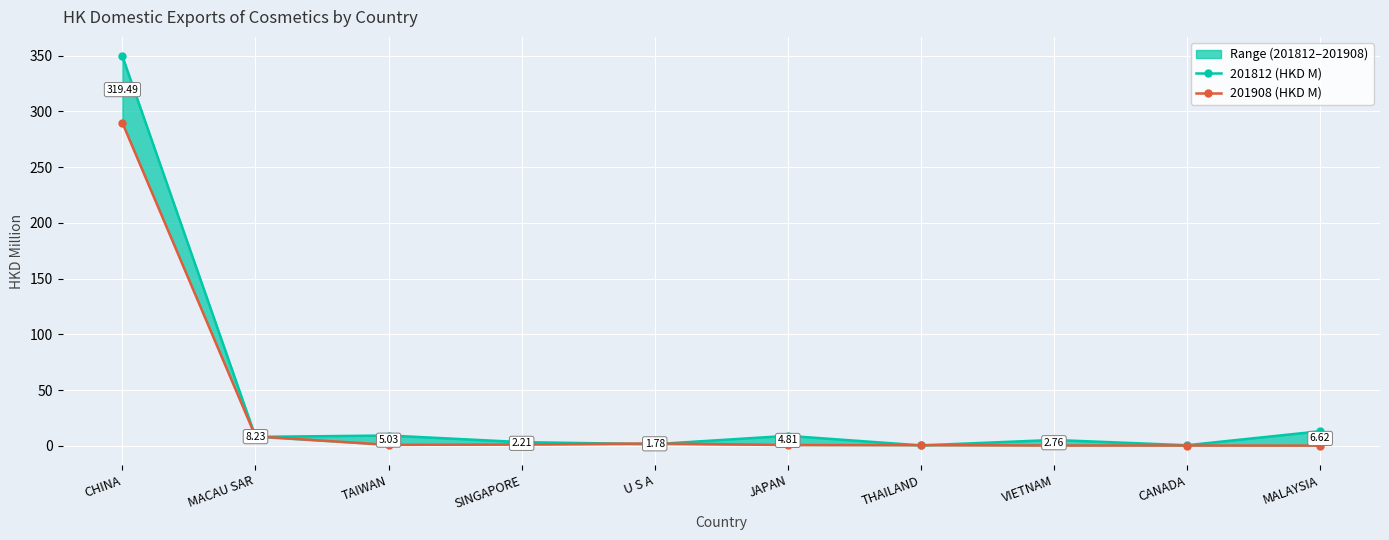

What is the sum of the 201812 (HKD M) values at SINGAPORE and JAPAN?

12.2